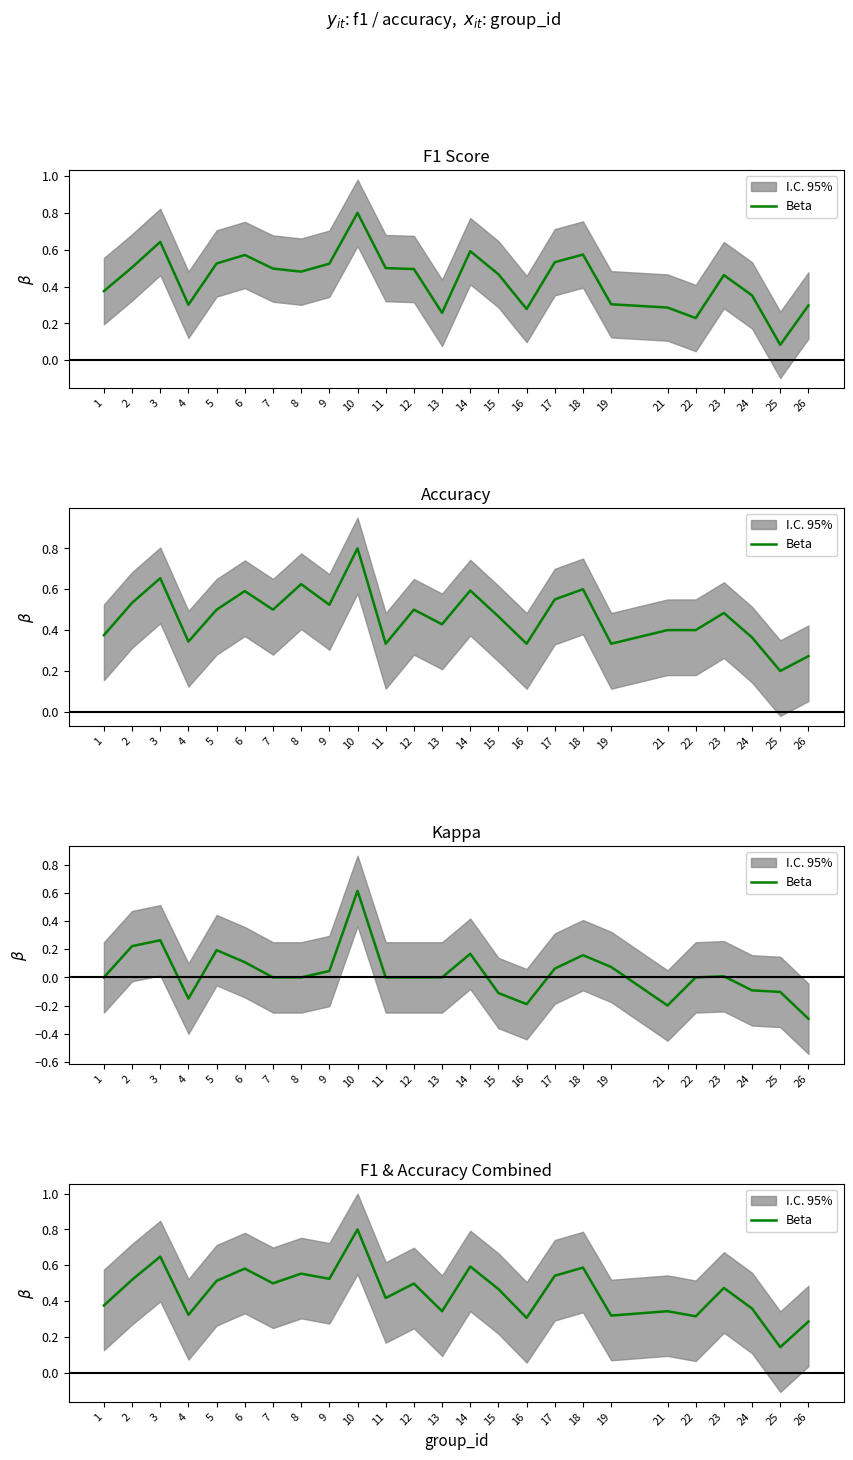

What is the difference between the second highest and second lowest values?

0.4